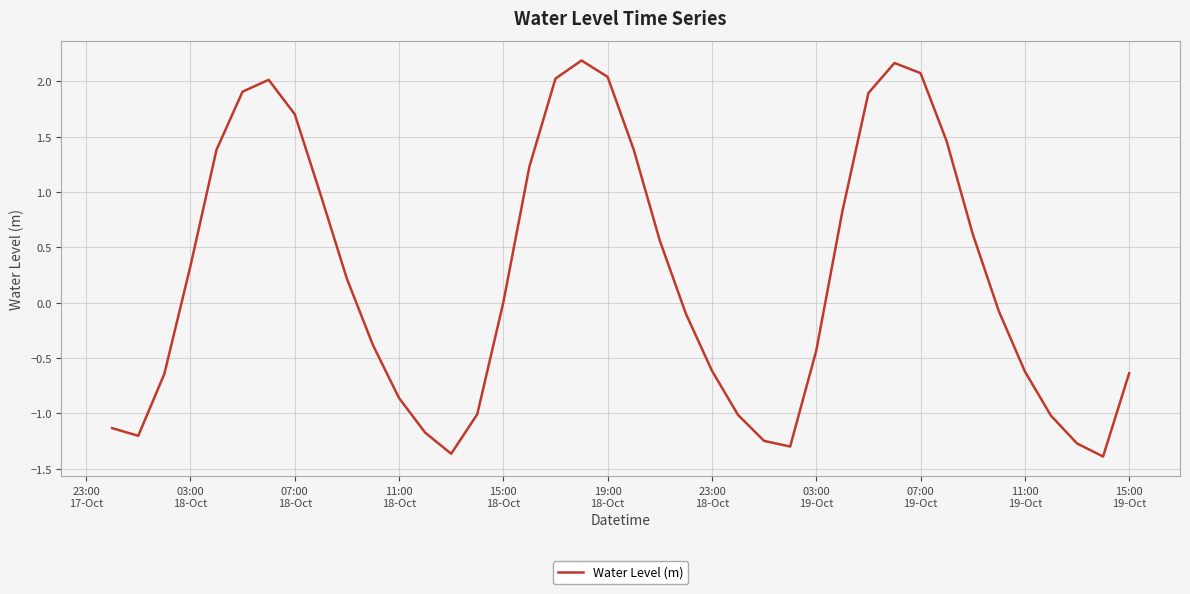

What is the difference between the maximum and minimum values?

3.6